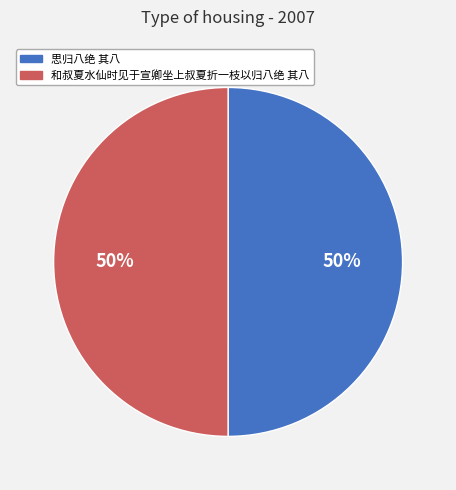

What percentage is the 和叔夏水仙时见于宣卿坐上叔夏折一枝以归八绝 其八 slice, to the nearest percent?

50%